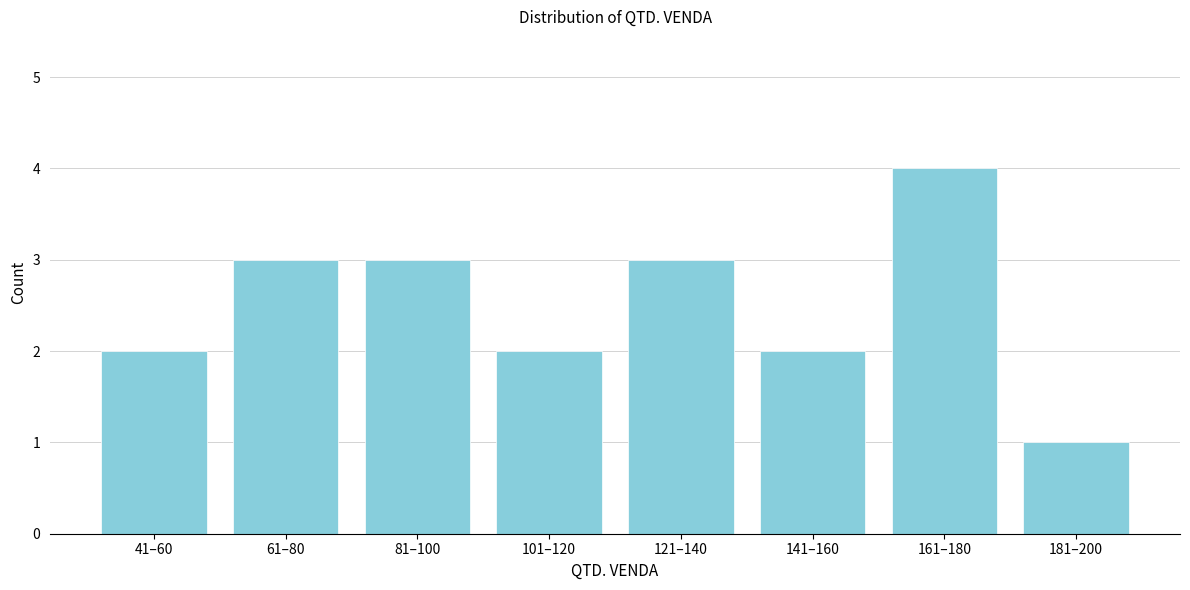

Reading right to left, what are all the values shown in this chart?

181–200=1	161–180=4	141–160=2	121–140=3	101–120=2	81–100=3	61–80=3	41–60=2